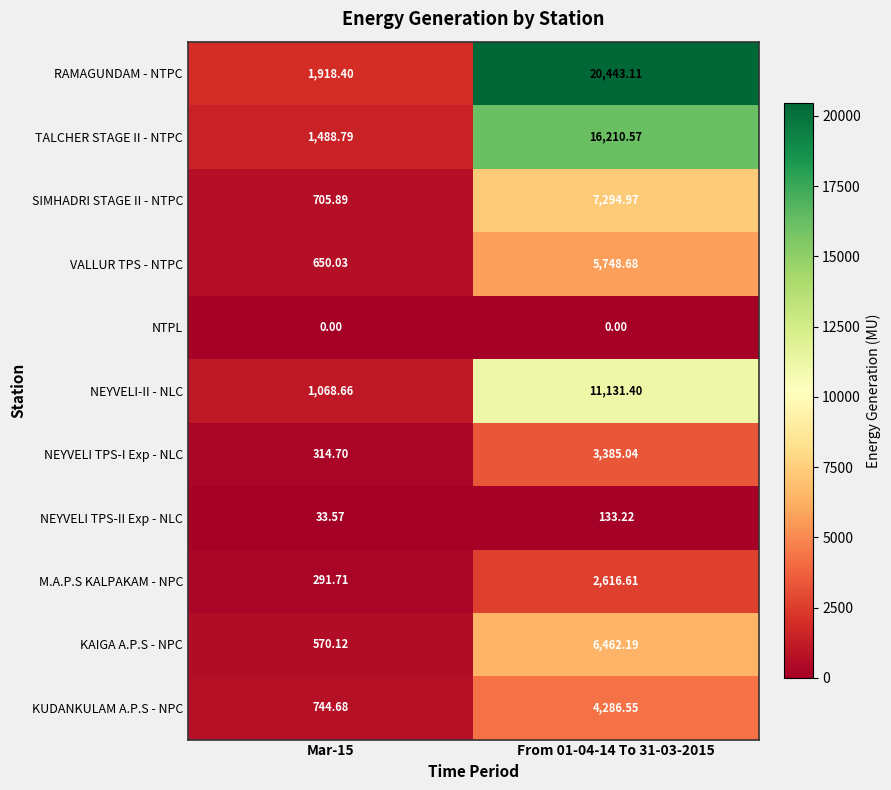

Which series has the largest range (max minus min)?

RAMAGUNDAM - NTPC